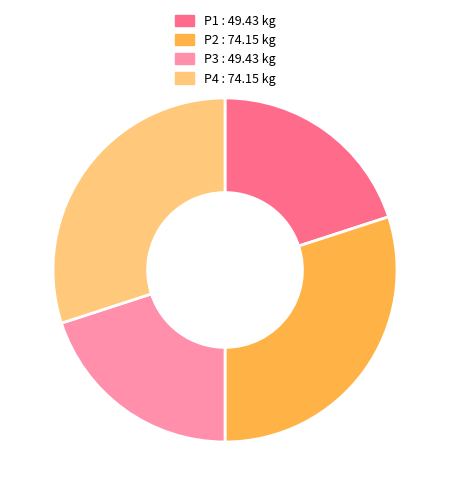

Is it true that P4 is 41% of the pie?

False